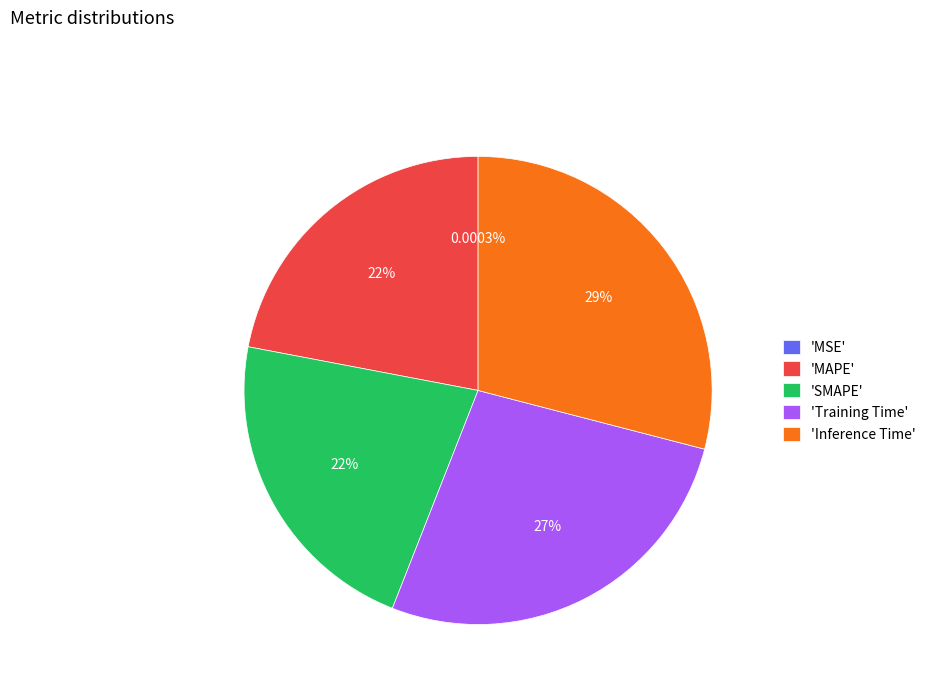

Is 'MAPE' the majority of the pie?

No